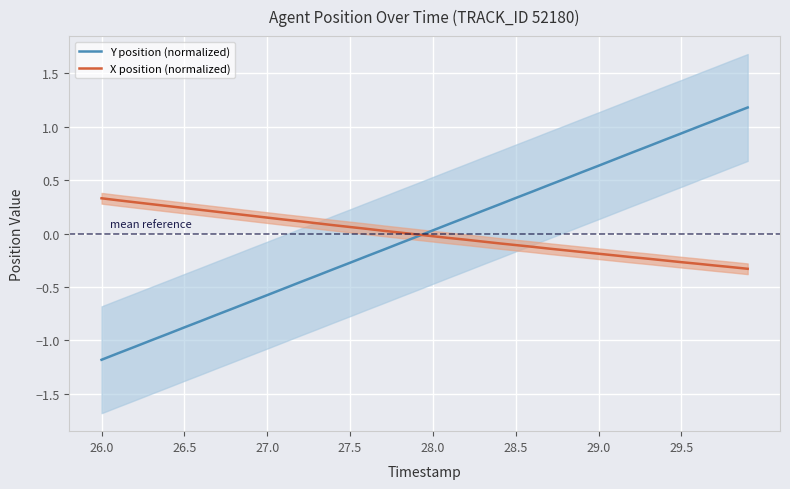

The value of Y position (normalized) at 28.5 is 0.3. True or false?

True